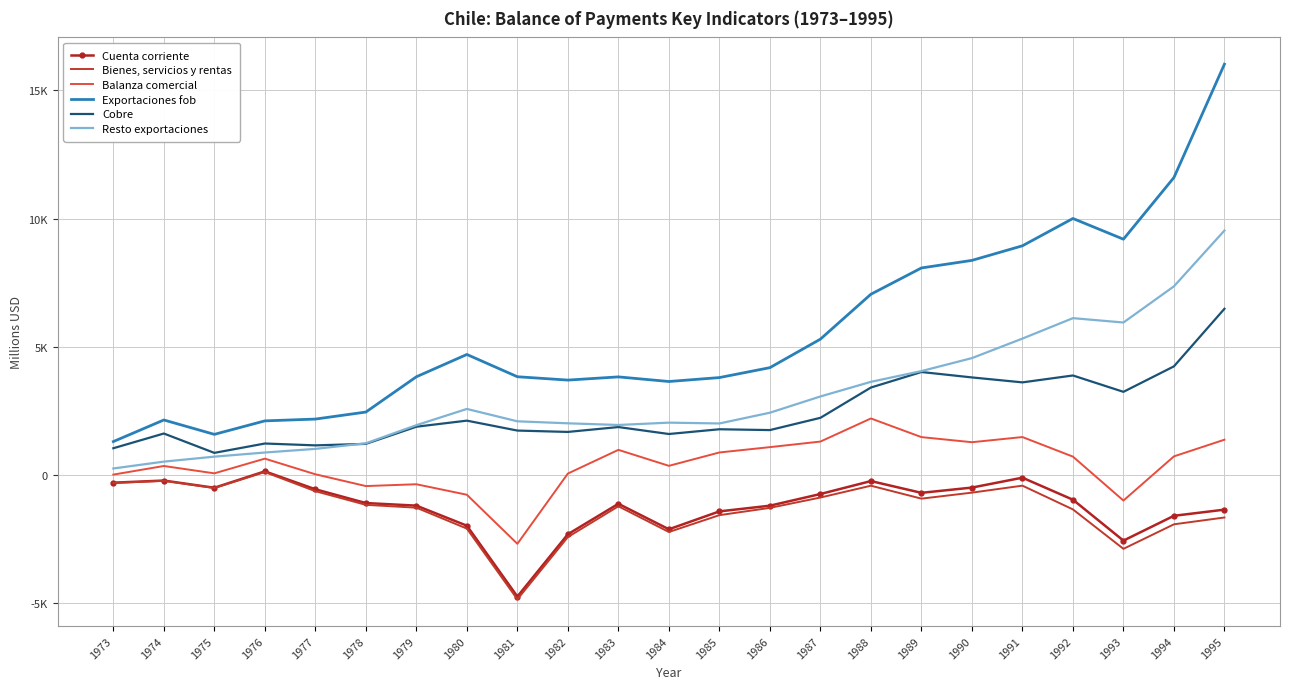

What value does the Balanza comercial series have at 1976, to the nearest 50?

650